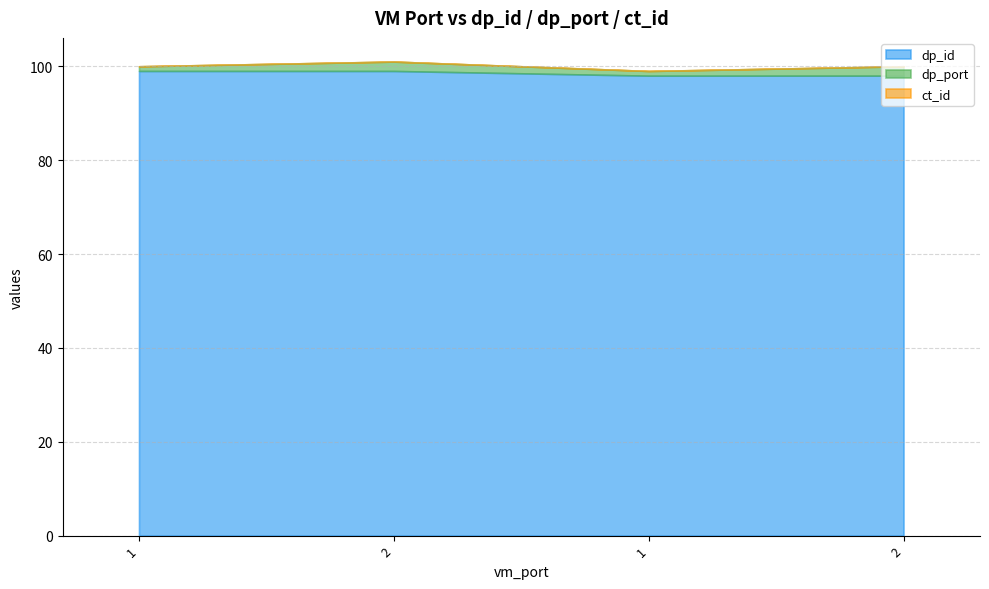

True or false: dp_id and ct_id cross at least once.

False